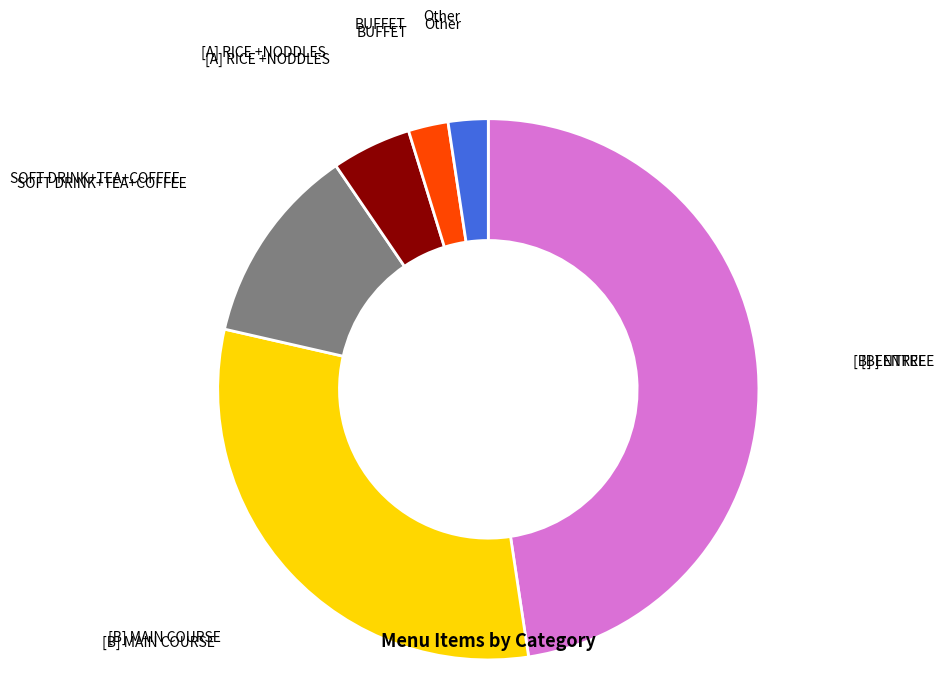

Does any single category account for the majority?

No